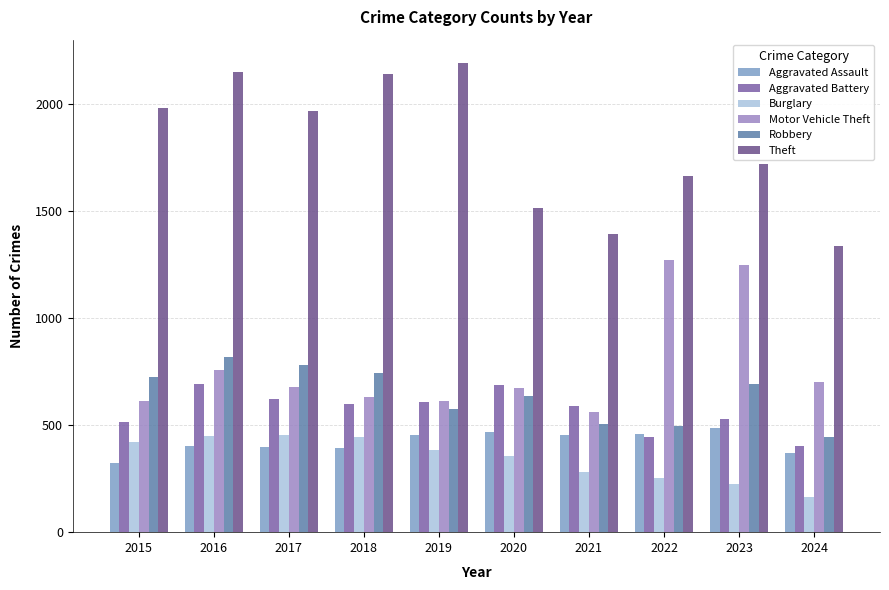

How many bars are there in each group?

6